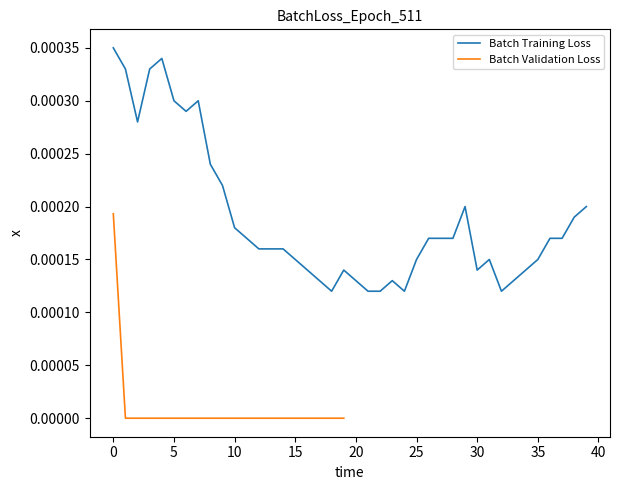

Which has a higher value, 4 or 21?

4